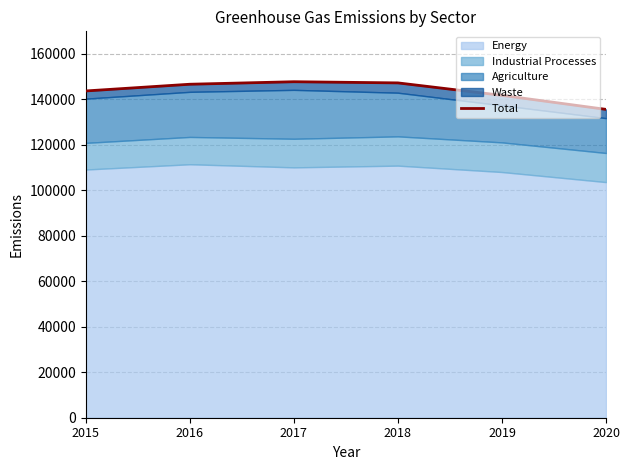

Between 2018 and 2016, which is larger?

2018